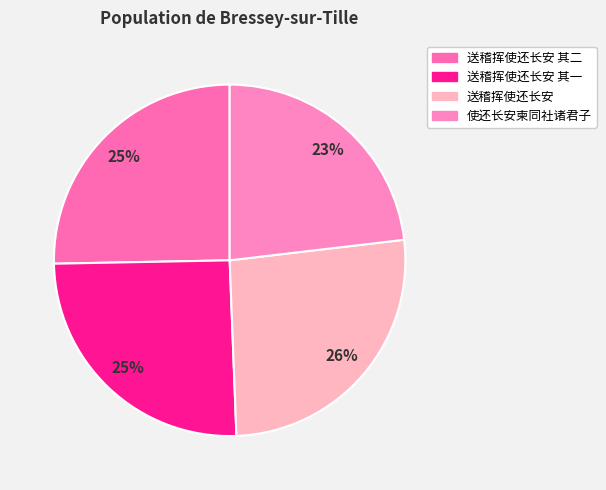

How many segments does this pie chart have?

4